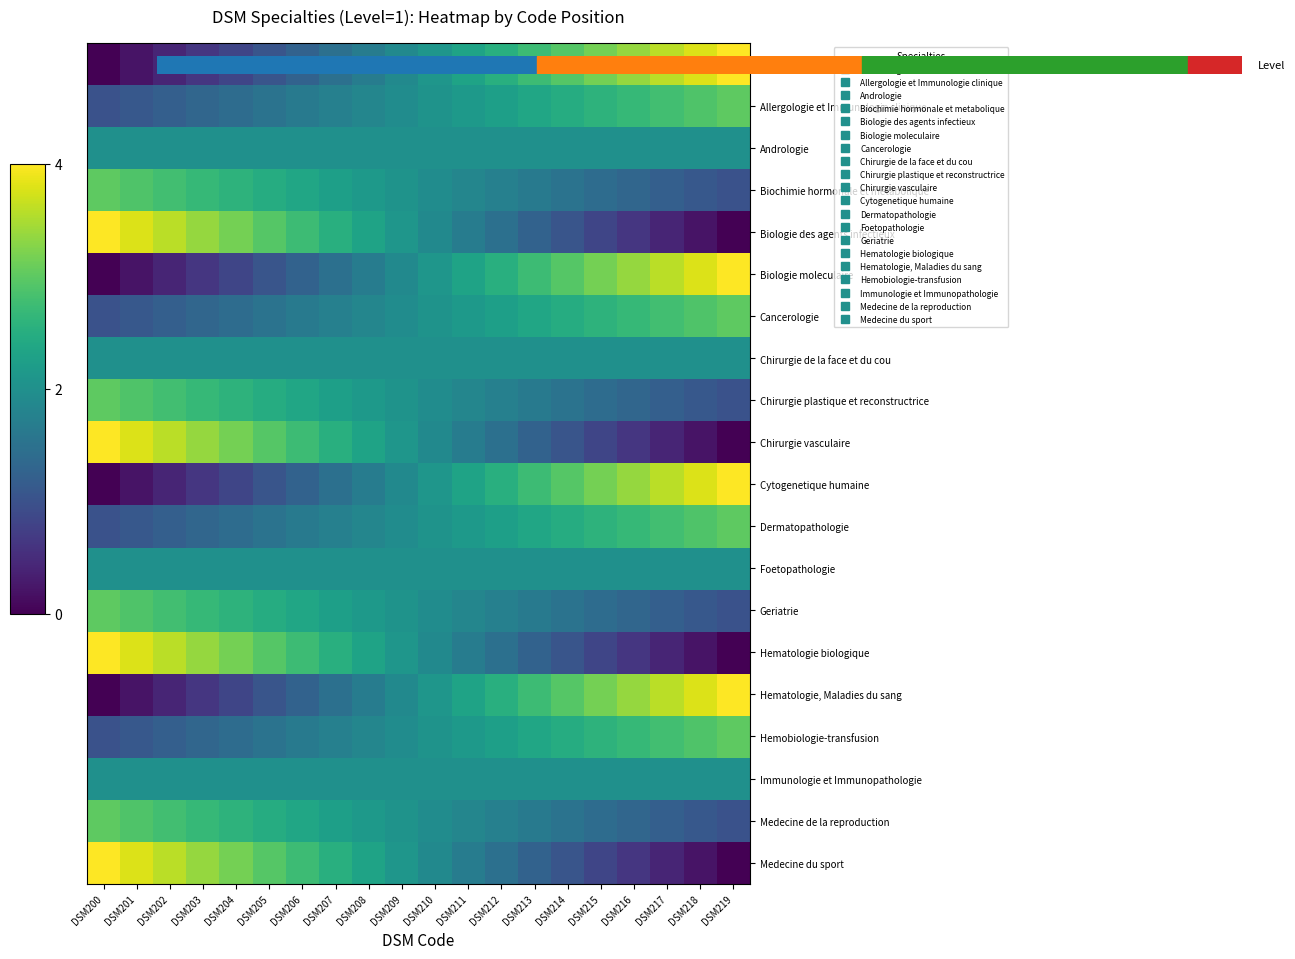

Reading left to right, what are all the values shown in this chart?

Addictologie: DSM200=0.0	DSM201=0.2	DSM202=0.4	DSM203=0.6	DSM204=0.8	DSM205=1.1	DSM206=1.3	DSM207=1.5	DSM208=1.7	DSM209=1.9	DSM210=2.1	DSM211=2.3	DSM212=2.5	DSM213=2.7	DSM214=2.9	DSM215=3.2	DSM216=3.4	DSM217=3.6	DSM218=3.8	DSM219=4.0
Allergologie et Immunologie clinique: DSM200=1.0	DSM201=1.1	DSM202=1.2	DSM203=1.3	DSM204=1.4	DSM205=1.5	DSM206=1.6	DSM207=1.7	DSM208=1.8	DSM209=1.9	DSM210=2.1	DSM211=2.2	DSM212=2.3	DSM213=2.4	DSM214=2.5	DSM215=2.6	DSM216=2.7	DSM217=2.8	DSM218=2.9	DSM219=3.0
Andrologie: DSM200=2.0	DSM201=2.0	DSM202=2.0	DSM203=2.0	DSM204=2.0	DSM205=2.0	DSM206=2.0	DSM207=2.0	DSM208=2.0	DSM209=2.0	DSM210=2.0	DSM211=2.0	DSM212=2.0	DSM213=2.0	DSM214=2.0	DSM215=2.0	DSM216=2.0	DSM217=2.0	DSM218=2.0	DSM219=2.0
Biochimie hormonale et metabolique: DSM200=3.0	DSM201=2.9	DSM202=2.8	DSM203=2.7	DSM204=2.6	DSM205=2.5	DSM206=2.4	DSM207=2.3	DSM208=2.2	DSM209=2.1	DSM210=1.9	DSM211=1.8	DSM212=1.7	DSM213=1.6	DSM214=1.5	DSM215=1.4	DSM216=1.3	DSM217=1.2	DSM218=1.1	DSM219=1.0
Biologie des agents infectieux: DSM200=4.0	DSM201=3.8	DSM202=3.6	DSM203=3.4	DSM204=3.2	DSM205=2.9	DSM206=2.7	DSM207=2.5	DSM208=2.3	DSM209=2.1	DSM210=1.9	DSM211=1.7	DSM212=1.5	DSM213=1.3	DSM214=1.1	DSM215=0.8	DSM216=0.6	DSM217=0.4	DSM218=0.2	DSM219=0.0
Biologie moleculaire: DSM200=0.0	DSM201=0.2	DSM202=0.4	DSM203=0.6	DSM204=0.8	DSM205=1.1	DSM206=1.3	DSM207=1.5	DSM208=1.7	DSM209=1.9	DSM210=2.1	DSM211=2.3	DSM212=2.5	DSM213=2.7	DSM214=2.9	DSM215=3.2	DSM216=3.4	DSM217=3.6	DSM218=3.8	DSM219=4.0
Cancerologie: DSM200=1.0	DSM201=1.1	DSM202=1.2	DSM203=1.3	DSM204=1.4	DSM205=1.5	DSM206=1.6	DSM207=1.7	DSM208=1.8	DSM209=1.9	DSM210=2.1	DSM211=2.2	DSM212=2.3	DSM213=2.4	DSM214=2.5	DSM215=2.6	DSM216=2.7	DSM217=2.8	DSM218=2.9	DSM219=3.0
Chirurgie de la face et du cou: DSM200=2.0	DSM201=2.0	DSM202=2.0	DSM203=2.0	DSM204=2.0	DSM205=2.0	DSM206=2.0	DSM207=2.0	DSM208=2.0	DSM209=2.0	DSM210=2.0	DSM211=2.0	DSM212=2.0	DSM213=2.0	DSM214=2.0	DSM215=2.0	DSM216=2.0	DSM217=2.0	DSM218=2.0	DSM219=2.0
Chirurgie plastique et reconstructrice: DSM200=3.0	DSM201=2.9	DSM202=2.8	DSM203=2.7	DSM204=2.6	DSM205=2.5	DSM206=2.4	DSM207=2.3	DSM208=2.2	DSM209=2.1	DSM210=1.9	DSM211=1.8	DSM212=1.7	DSM213=1.6	DSM214=1.5	DSM215=1.4	DSM216=1.3	DSM217=1.2	DSM218=1.1	DSM219=1.0
Chirurgie vasculaire: DSM200=4.0	DSM201=3.8	DSM202=3.6	DSM203=3.4	DSM204=3.2	DSM205=2.9	DSM206=2.7	DSM207=2.5	DSM208=2.3	DSM209=2.1	DSM210=1.9	DSM211=1.7	DSM212=1.5	DSM213=1.3	DSM214=1.1	DSM215=0.8	DSM216=0.6	DSM217=0.4	DSM218=0.2	DSM219=0.0
Cytogenetique humaine: DSM200=0.0	DSM201=0.2	DSM202=0.4	DSM203=0.6	DSM204=0.8	DSM205=1.1	DSM206=1.3	DSM207=1.5	DSM208=1.7	DSM209=1.9	DSM210=2.1	DSM211=2.3	DSM212=2.5	DSM213=2.7	DSM214=2.9	DSM215=3.2	DSM216=3.4	DSM217=3.6	DSM218=3.8	DSM219=4.0
Dermatopathologie: DSM200=1.0	DSM201=1.1	DSM202=1.2	DSM203=1.3	DSM204=1.4	DSM205=1.5	DSM206=1.6	DSM207=1.7	DSM208=1.8	DSM209=1.9	DSM210=2.1	DSM211=2.2	DSM212=2.3	DSM213=2.4	DSM214=2.5	DSM215=2.6	DSM216=2.7	DSM217=2.8	DSM218=2.9	DSM219=3.0
Foetopathologie: DSM200=2.0	DSM201=2.0	DSM202=2.0	DSM203=2.0	DSM204=2.0	DSM205=2.0	DSM206=2.0	DSM207=2.0	DSM208=2.0	DSM209=2.0	DSM210=2.0	DSM211=2.0	DSM212=2.0	DSM213=2.0	DSM214=2.0	DSM215=2.0	DSM216=2.0	DSM217=2.0	DSM218=2.0	DSM219=2.0
Geriatrie: DSM200=3.0	DSM201=2.9	DSM202=2.8	DSM203=2.7	DSM204=2.6	DSM205=2.5	DSM206=2.4	DSM207=2.3	DSM208=2.2	DSM209=2.1	DSM210=1.9	DSM211=1.8	DSM212=1.7	DSM213=1.6	DSM214=1.5	DSM215=1.4	DSM216=1.3	DSM217=1.2	DSM218=1.1	DSM219=1.0
Hematologie biologique: DSM200=4.0	DSM201=3.8	DSM202=3.6	DSM203=3.4	DSM204=3.2	DSM205=2.9	DSM206=2.7	DSM207=2.5	DSM208=2.3	DSM209=2.1	DSM210=1.9	DSM211=1.7	DSM212=1.5	DSM213=1.3	DSM214=1.1	DSM215=0.8	DSM216=0.6	DSM217=0.4	DSM218=0.2	DSM219=0.0
Hematologie, Maladies du sang: DSM200=0.0	DSM201=0.2	DSM202=0.4	DSM203=0.6	DSM204=0.8	DSM205=1.1	DSM206=1.3	DSM207=1.5	DSM208=1.7	DSM209=1.9	DSM210=2.1	DSM211=2.3	DSM212=2.5	DSM213=2.7	DSM214=2.9	DSM215=3.2	DSM216=3.4	DSM217=3.6	DSM218=3.8	DSM219=4.0
Hemobiologie-transfusion: DSM200=1.0	DSM201=1.1	DSM202=1.2	DSM203=1.3	DSM204=1.4	DSM205=1.5	DSM206=1.6	DSM207=1.7	DSM208=1.8	DSM209=1.9	DSM210=2.1	DSM211=2.2	DSM212=2.3	DSM213=2.4	DSM214=2.5	DSM215=2.6	DSM216=2.7	DSM217=2.8	DSM218=2.9	DSM219=3.0
Immunologie et Immunopathologie: DSM200=2.0	DSM201=2.0	DSM202=2.0	DSM203=2.0	DSM204=2.0	DSM205=2.0	DSM206=2.0	DSM207=2.0	DSM208=2.0	DSM209=2.0	DSM210=2.0	DSM211=2.0	DSM212=2.0	DSM213=2.0	DSM214=2.0	DSM215=2.0	DSM216=2.0	DSM217=2.0	DSM218=2.0	DSM219=2.0
Medecine de la reproduction: DSM200=3.0	DSM201=2.9	DSM202=2.8	DSM203=2.7	DSM204=2.6	DSM205=2.5	DSM206=2.4	DSM207=2.3	DSM208=2.2	DSM209=2.1	DSM210=1.9	DSM211=1.8	DSM212=1.7	DSM213=1.6	DSM214=1.5	DSM215=1.4	DSM216=1.3	DSM217=1.2	DSM218=1.1	DSM219=1.0
Medecine du sport: DSM200=4.0	DSM201=3.8	DSM202=3.6	DSM203=3.4	DSM204=3.2	DSM205=2.9	DSM206=2.7	DSM207=2.5	DSM208=2.3	DSM209=2.1	DSM210=1.9	DSM211=1.7	DSM212=1.5	DSM213=1.3	DSM214=1.1	DSM215=0.8	DSM216=0.6	DSM217=0.4	DSM218=0.2	DSM219=0.0